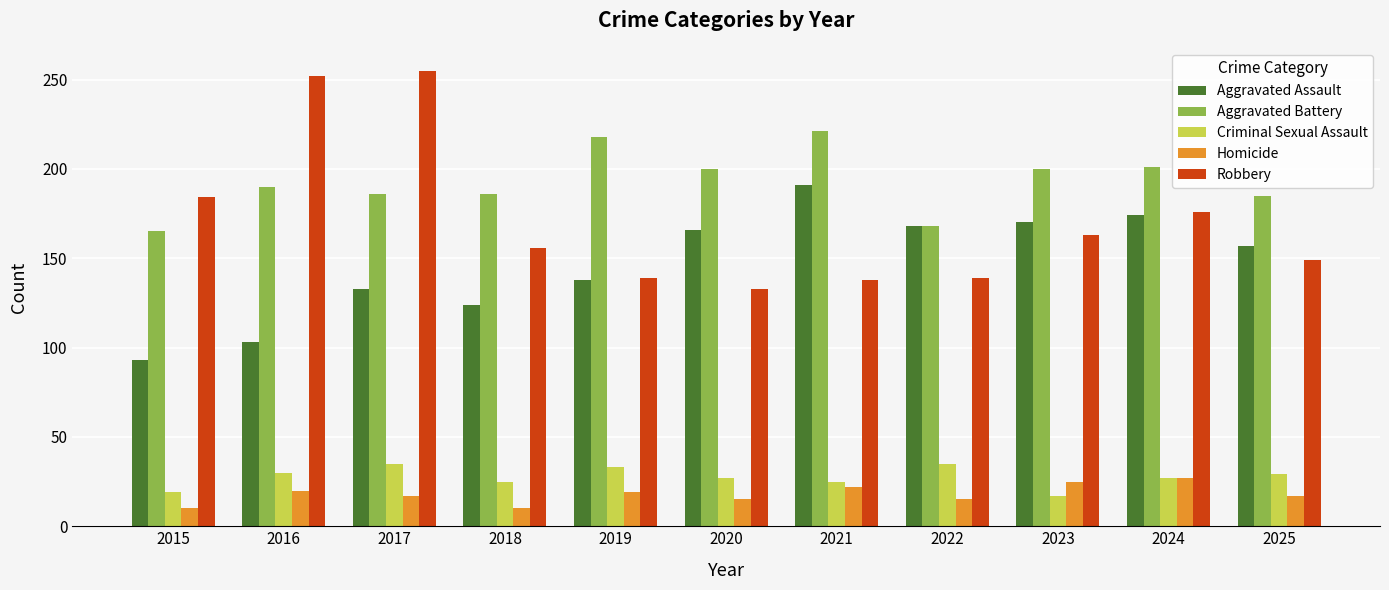

Count the number of categories in the chart.

11